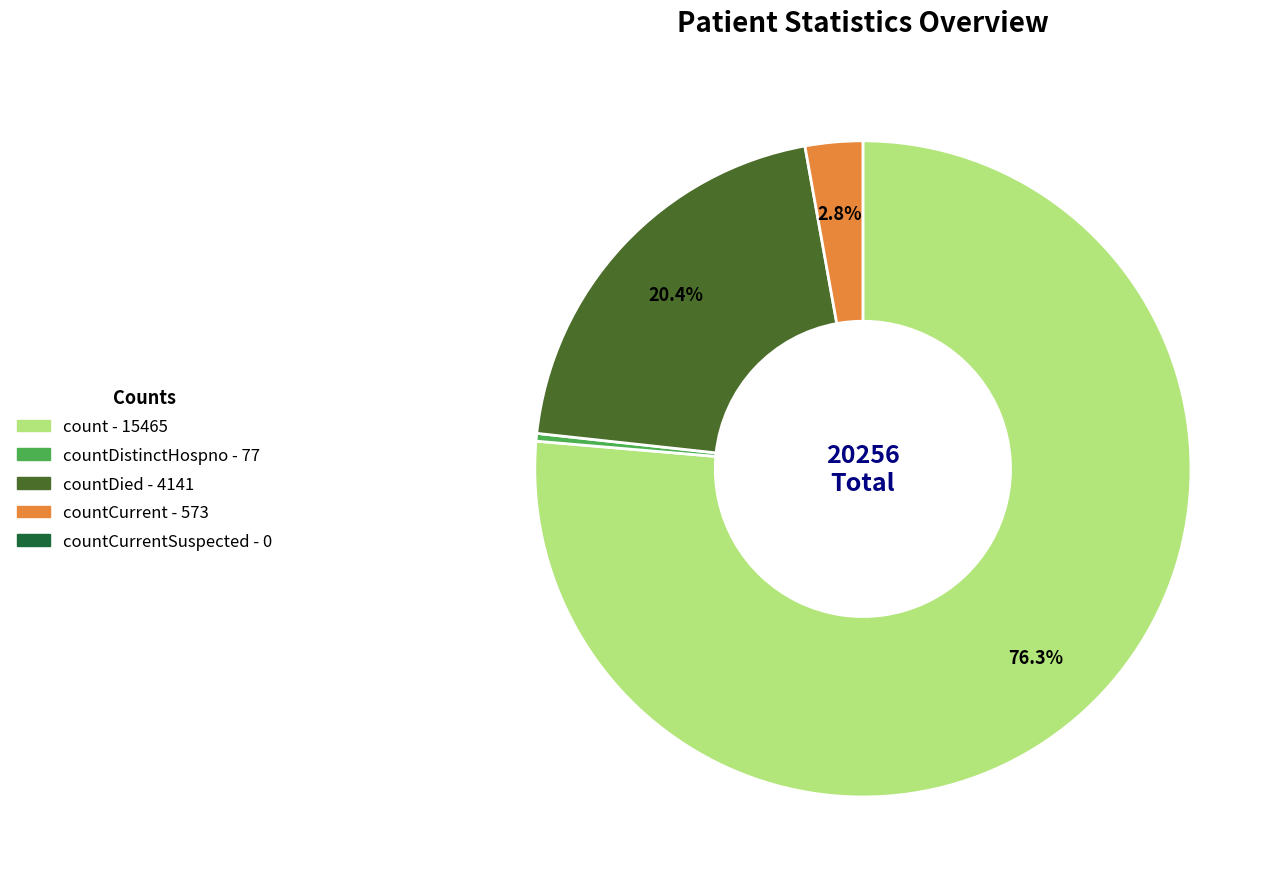

Does any single category account for the majority?

Yes